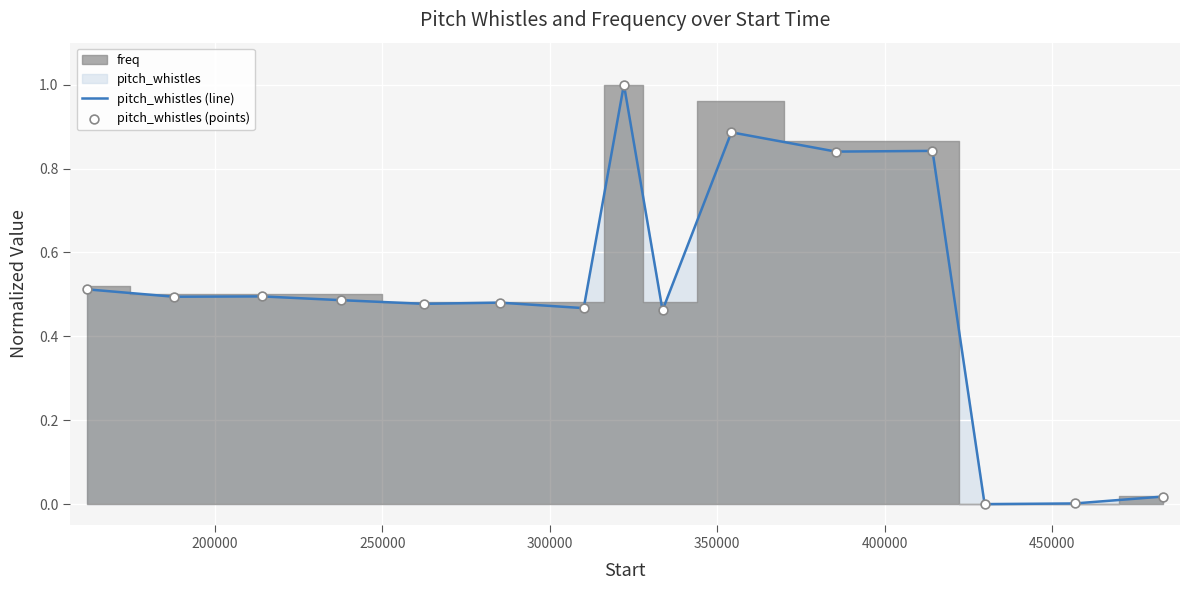

At how many categories does at least one series exceed 0?

14